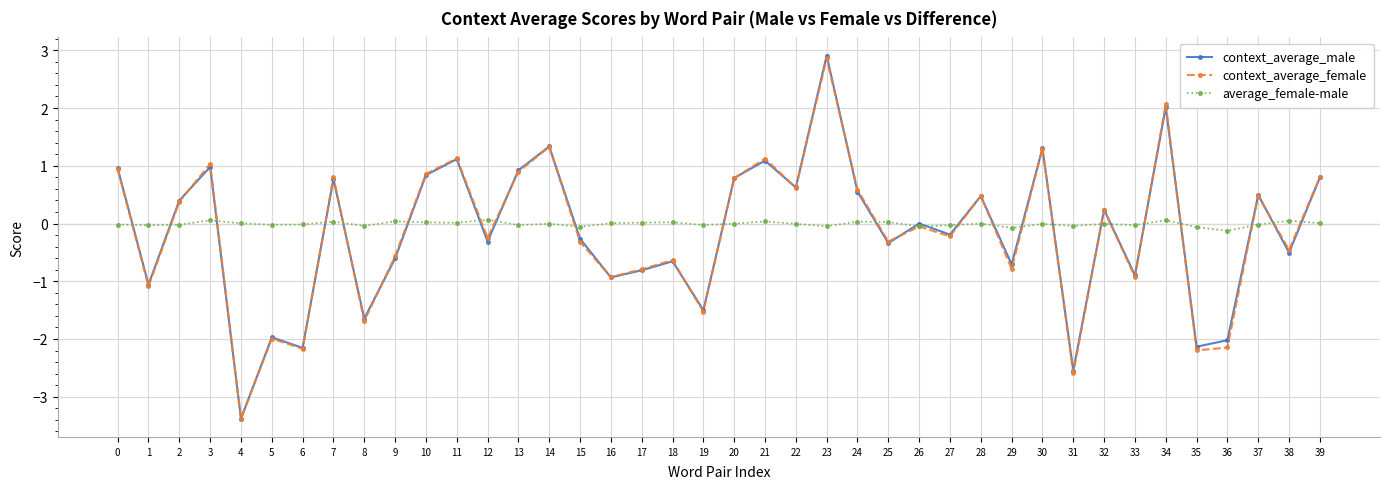

True or false: context_average_female has more than 1 interior local peaks.

True